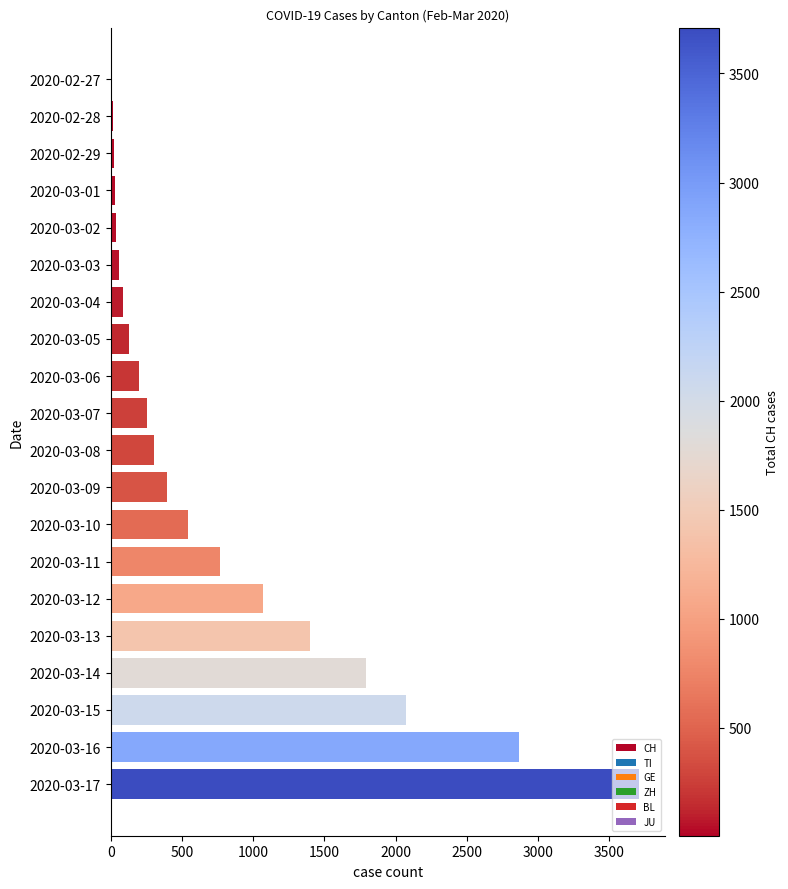

Between 2020-03-14 and 2020-03-05, which is larger?

2020-03-14